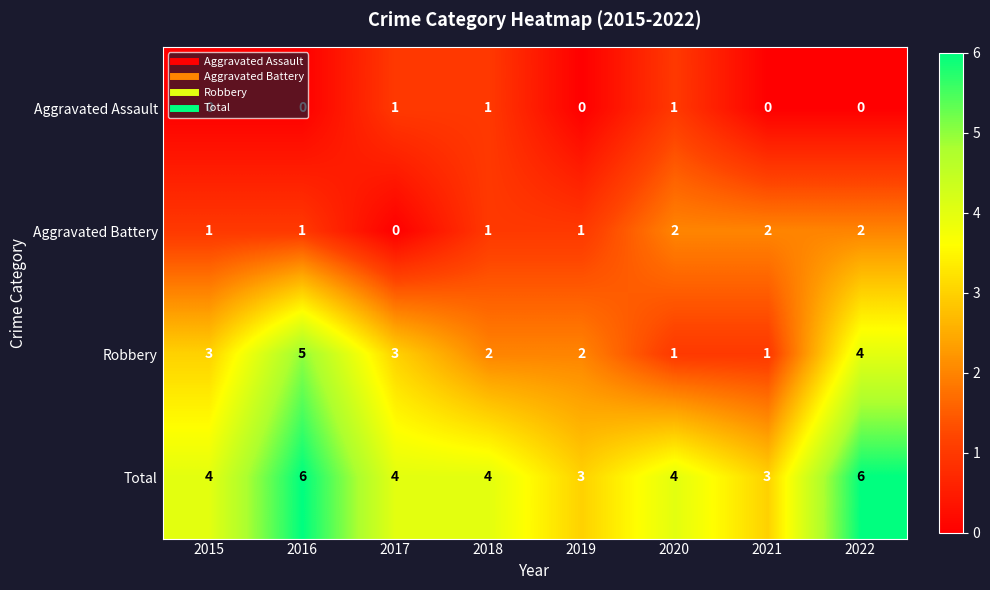

How many positive values does the Aggravated Battery series have?

7